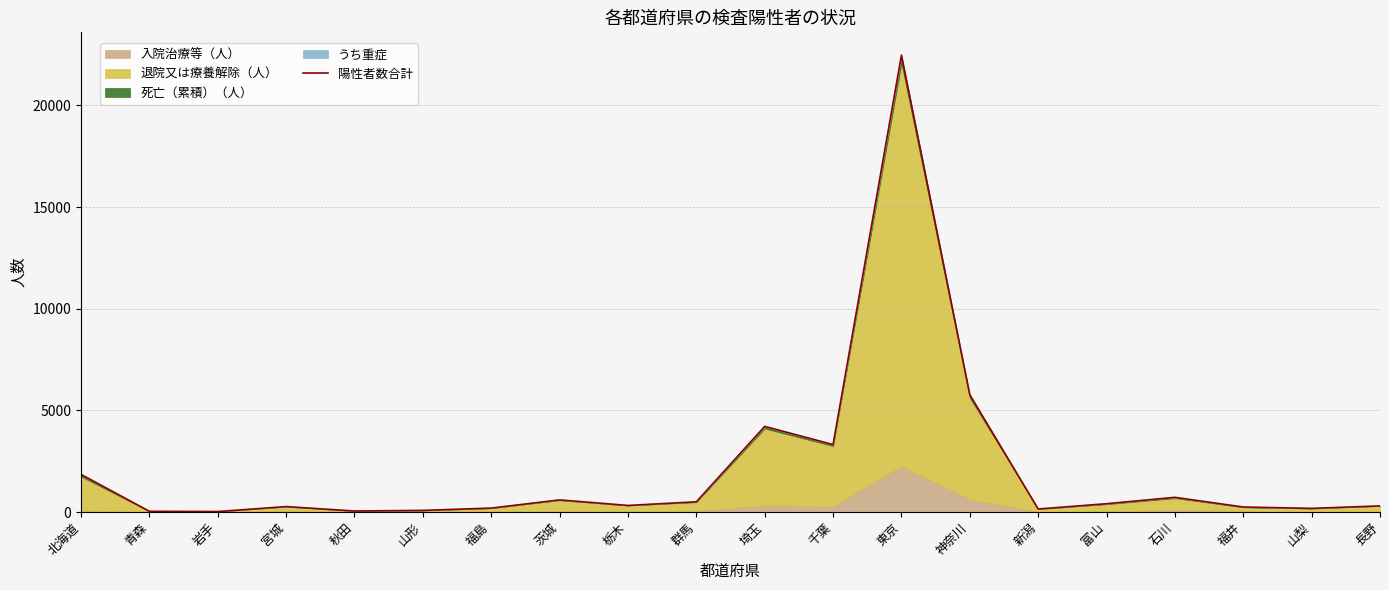

Rank the categories by value from highest to lowest.

東京, 神奈川, 埼玉, 千葉, 北海道, 石川, 茨城, 群馬, 富山, 栃木, 長野, 宮城, 福井, 福島, 山梨, 新潟, 山形, 秋田, 青森, 岩手